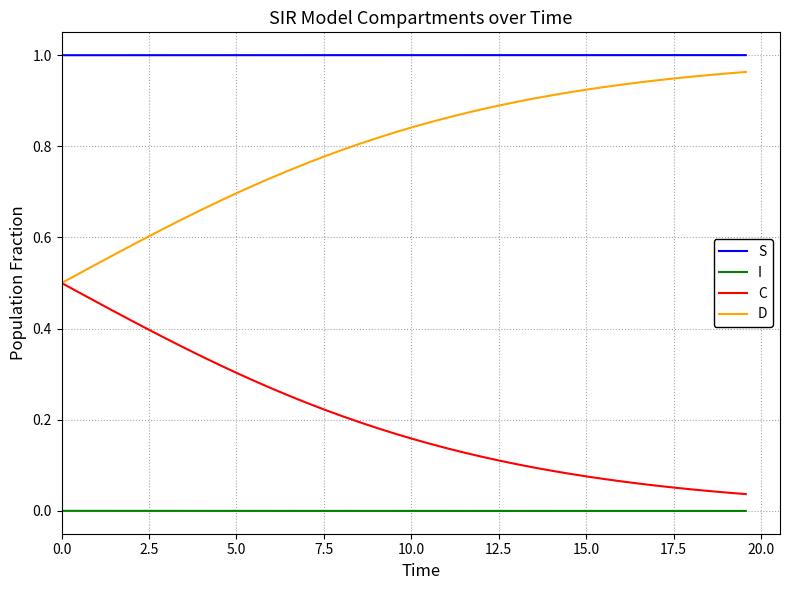

Rank the series by their average value, from lowest to highest.

I, C, D, S